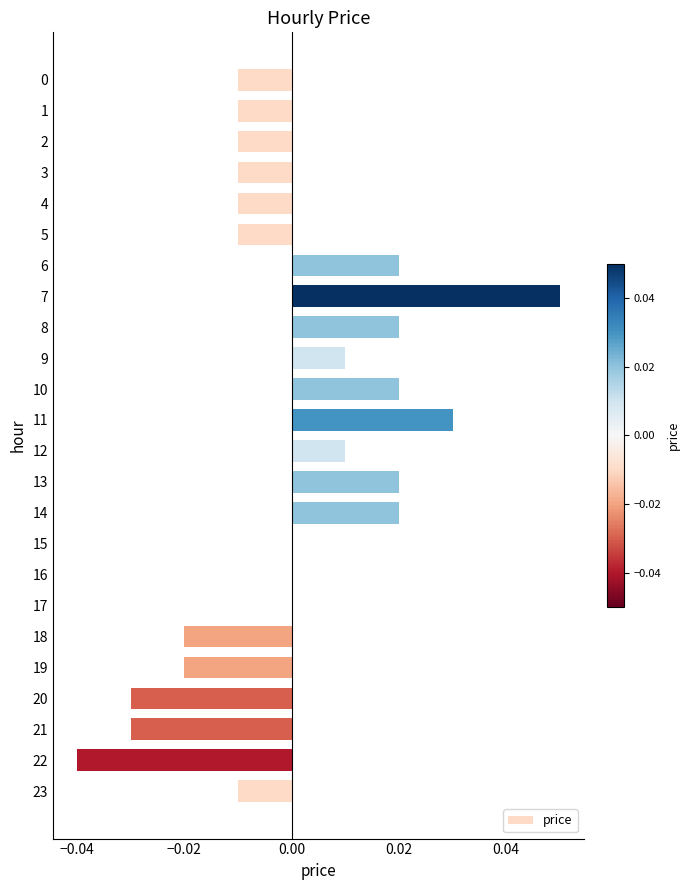

How many distinct data groups are displayed?

1